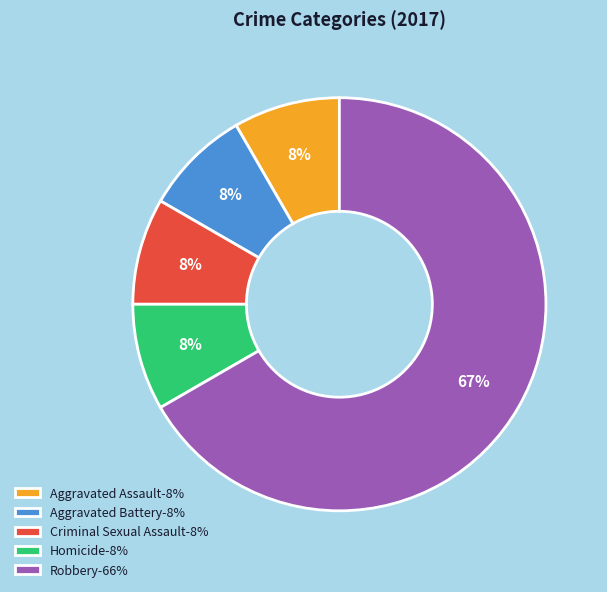

Count the number of slices in the pie.

5